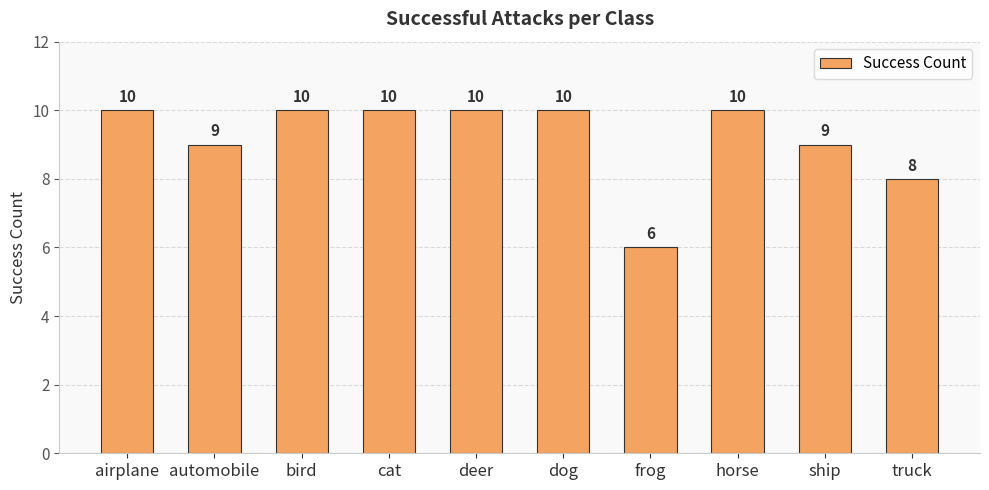

The chart shows a value of 7 at bird. True or false?

False